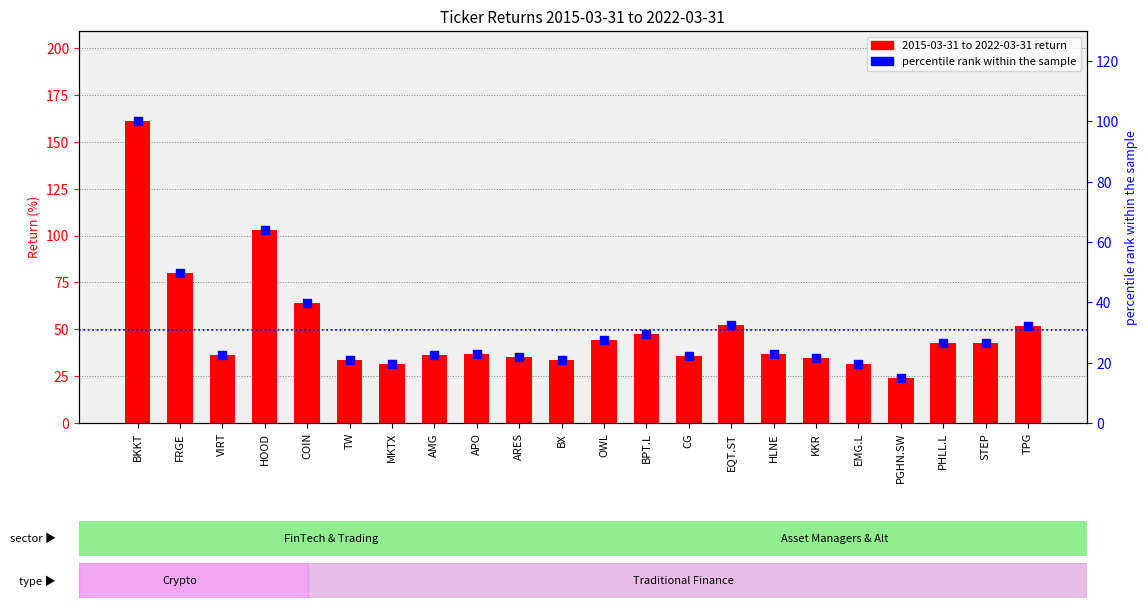

Is the value of 2015-03-31 to 2022-03-31 at EQT.ST greater than the value of percentile rank within the sample at FRGE?

Yes